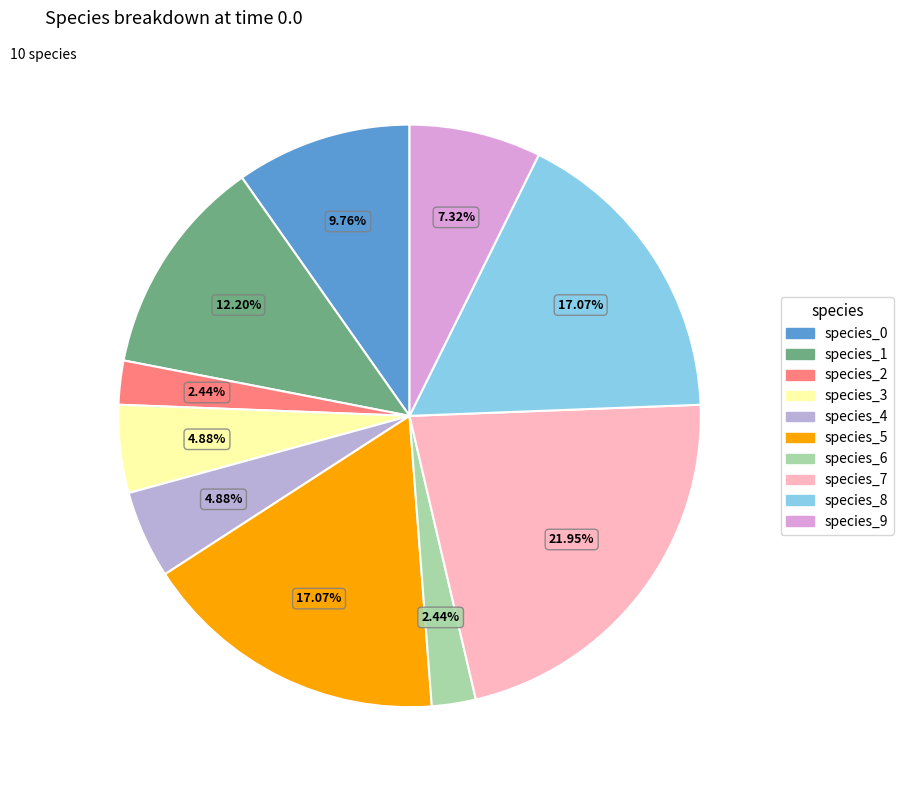

Between species_7 and species_4, which is larger?

species_7